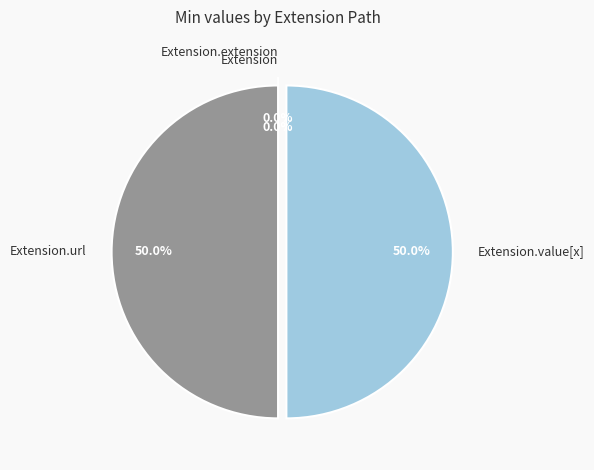

Count the number of slices in the pie.

4